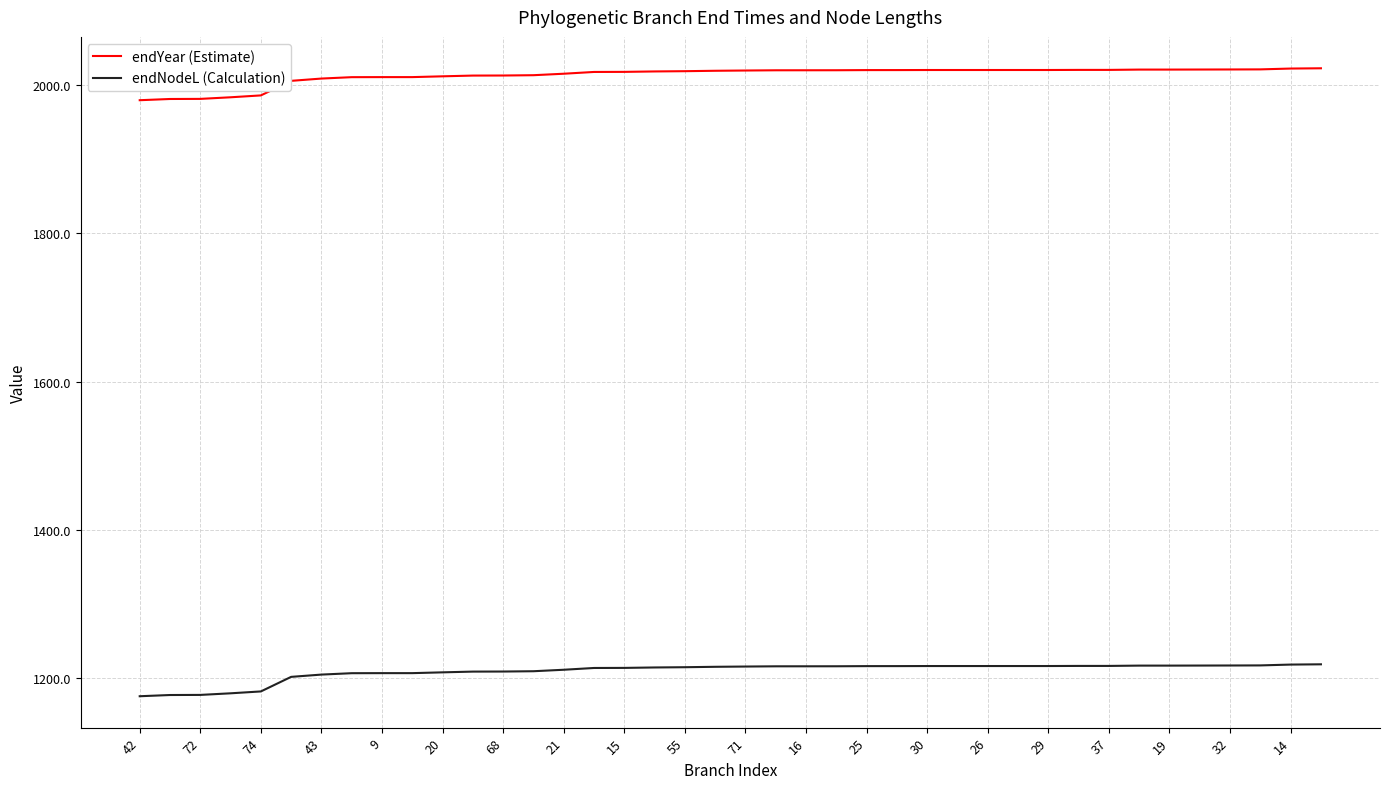

True or false: endYear (Estimate) and endNodeL (Calculation) intersect in this chart.

False